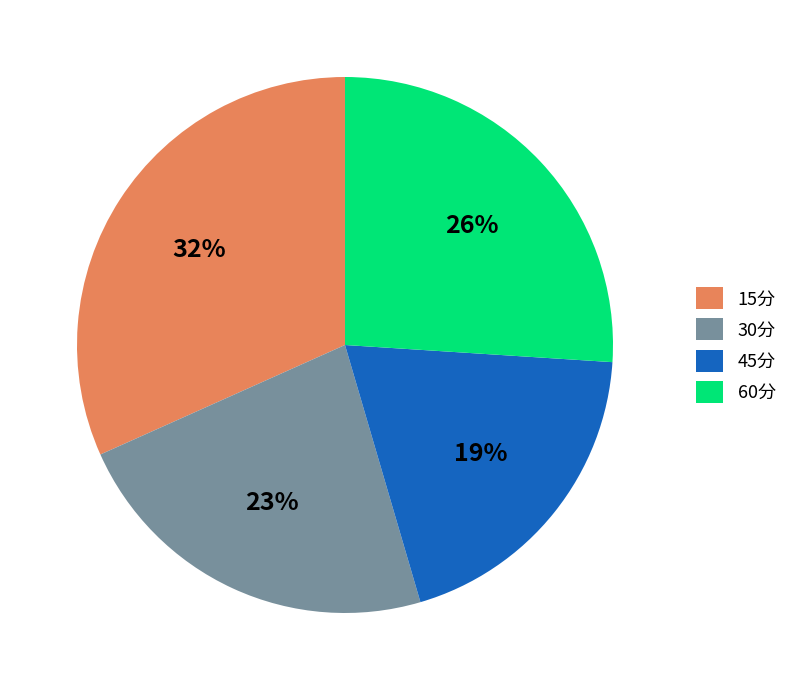

What is the ratio of the value at 60分 to the value at 30分?

1.1